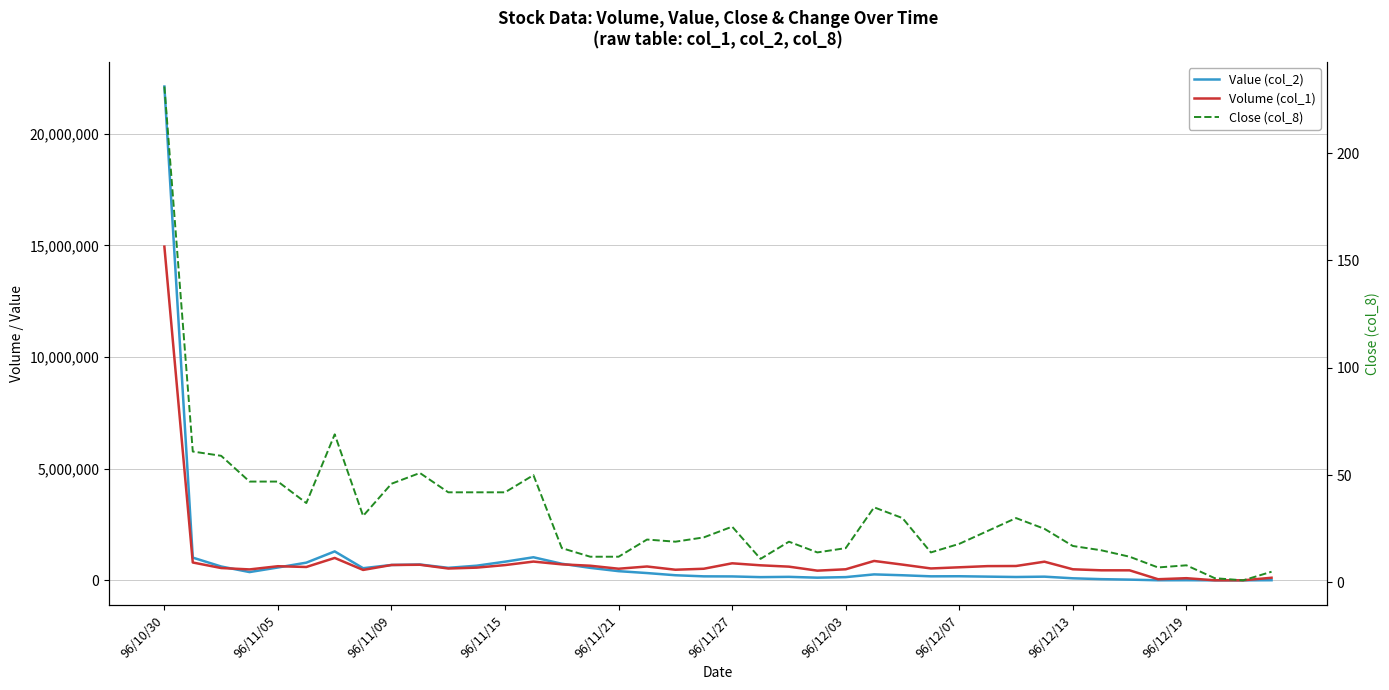

Which series has the largest total across all categories?

Value (col_2)